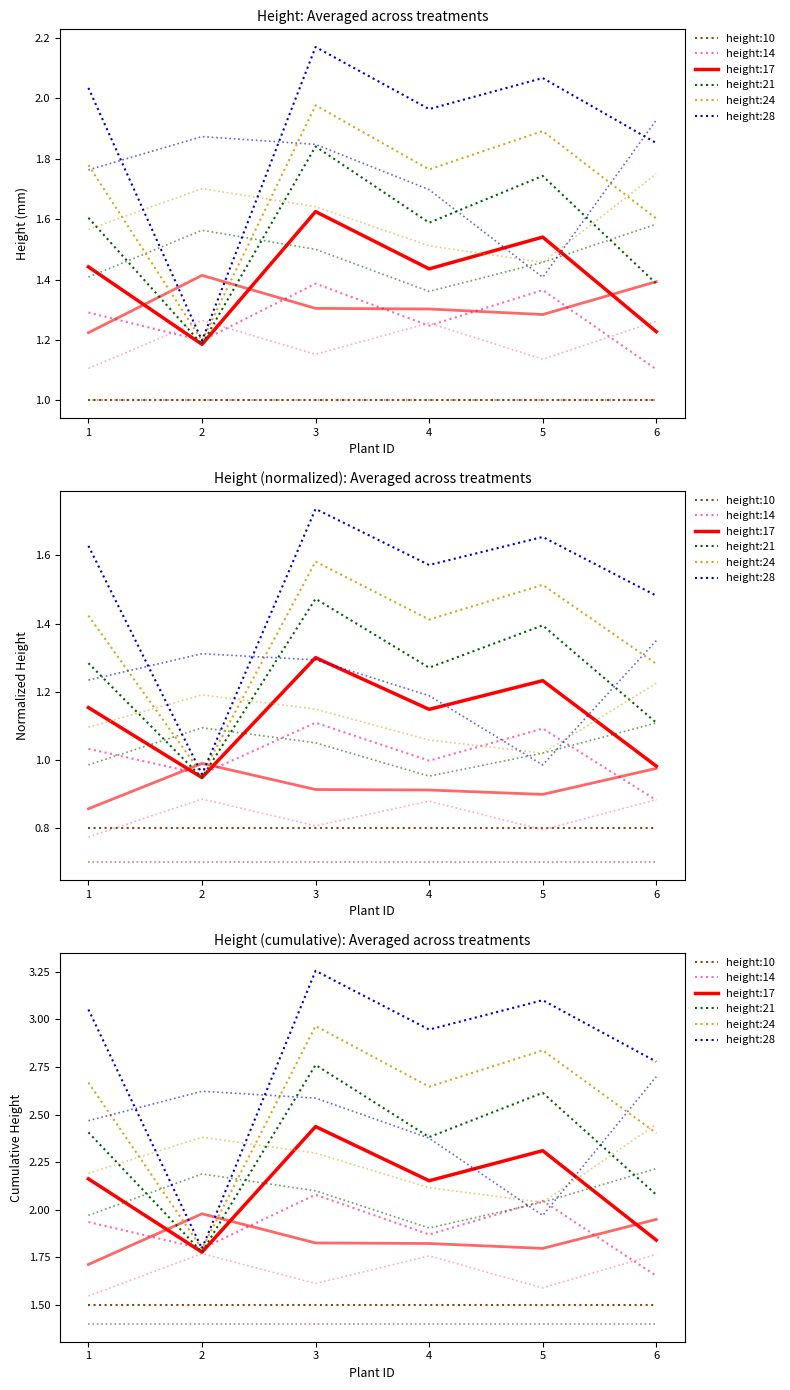

Which series has the widest spread of values?

height:28